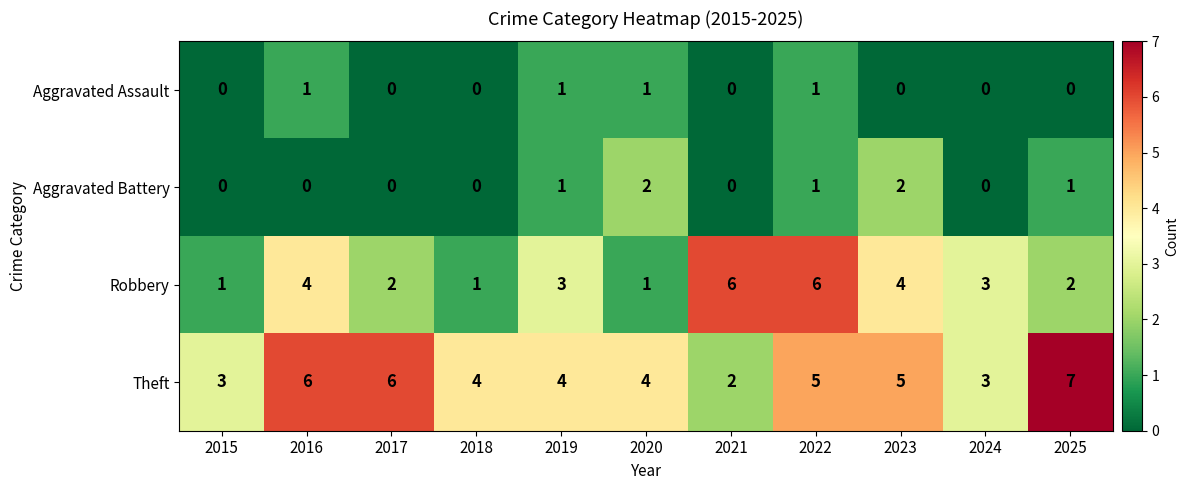

How many distinct data groups are displayed?

4